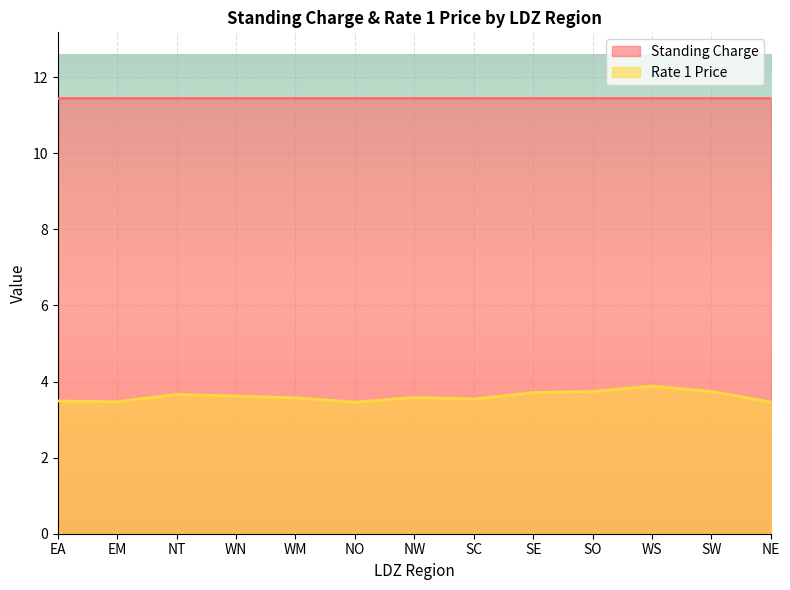

What is the difference between the second highest and minimum values?

0.3